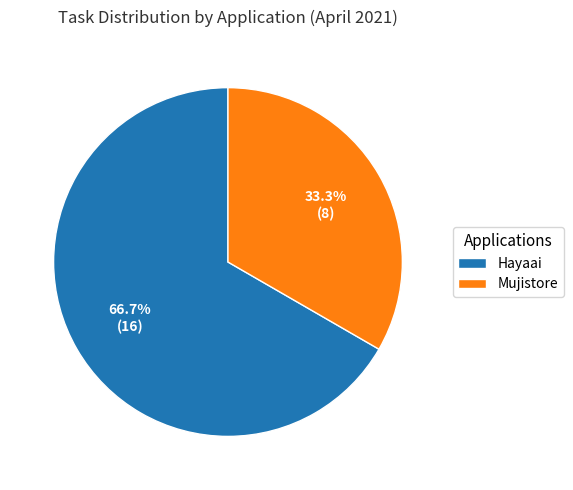

Which category has the smallest portion of the pie?

Mujistore